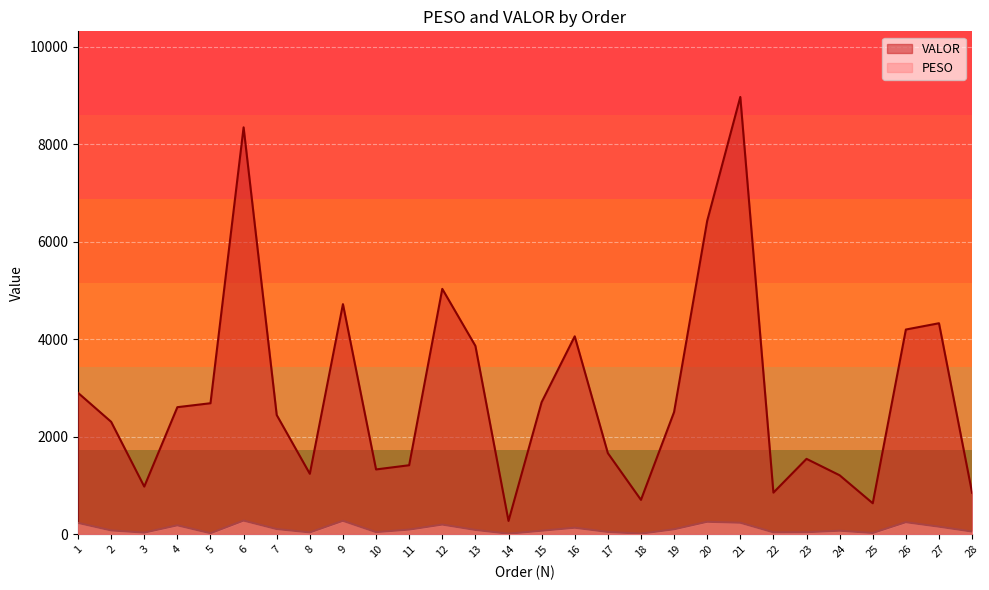

What is the average value of the PESO series?

113.6